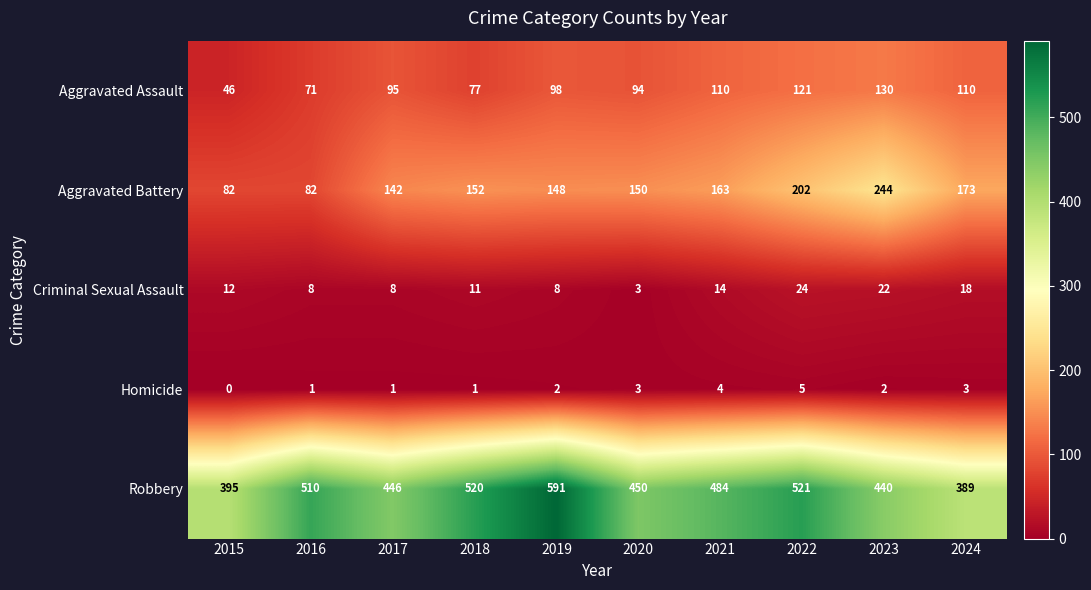

True or false: Robbery has a value of 777 at 2020.

False